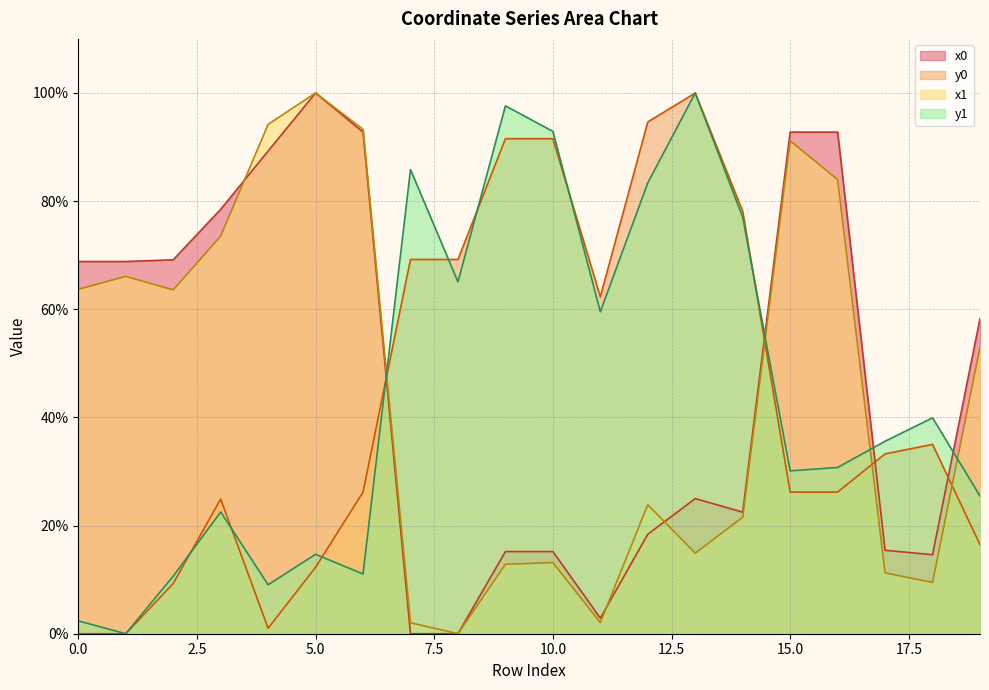

Which category has the highest value in the x0 series?

5.0